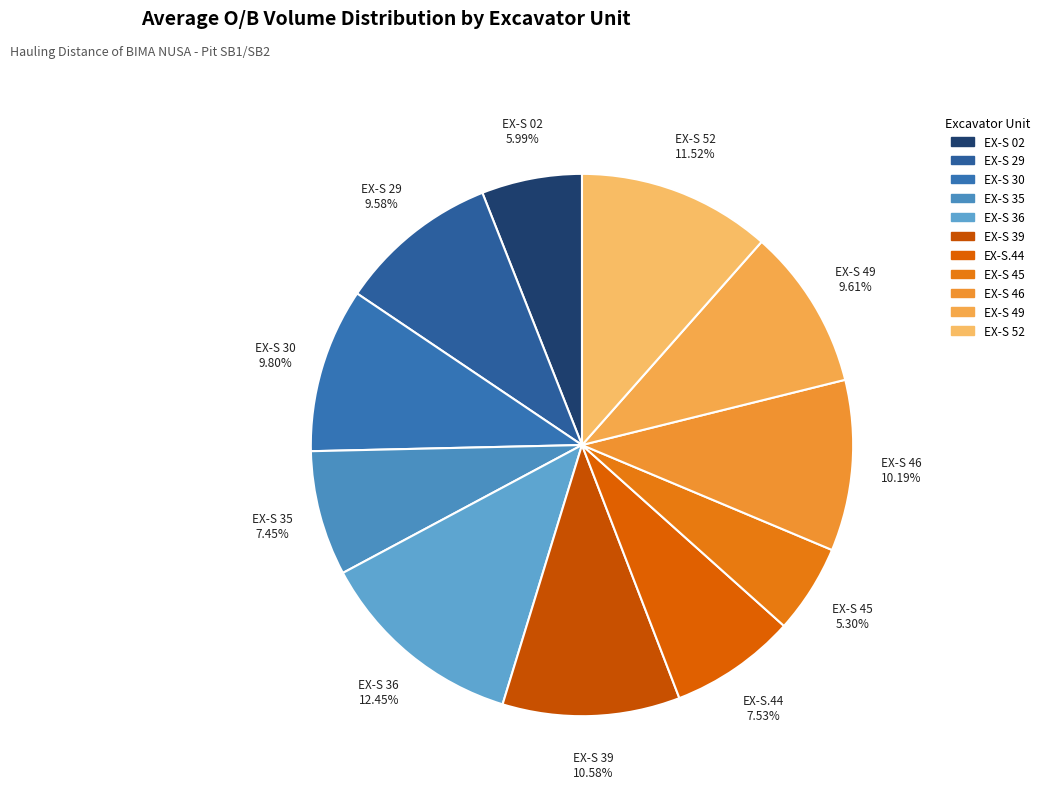

Is it true that EX-S 02 is 1% of the pie?

False